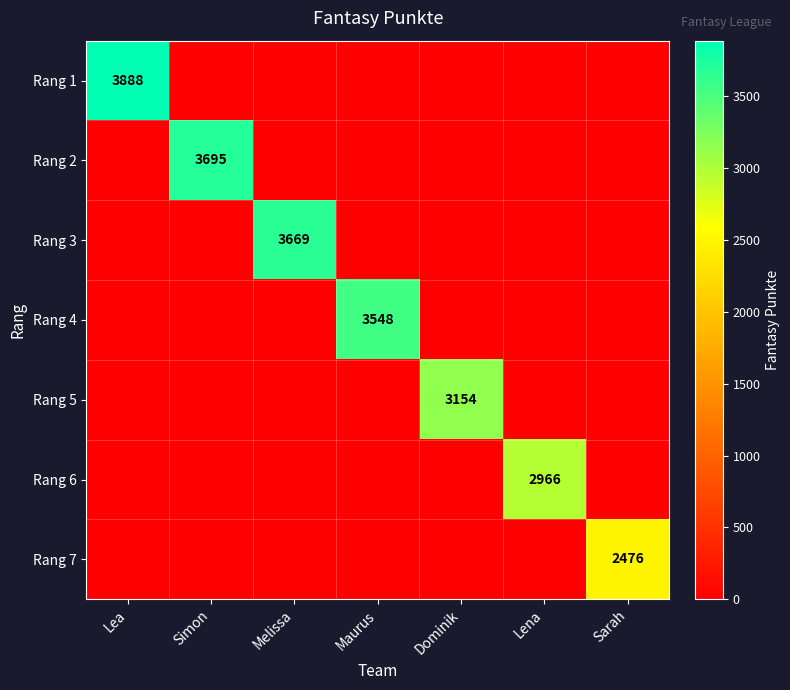

Is the value of Rang 3 at Sarah greater than the value of Rang 4 at Lea?

No